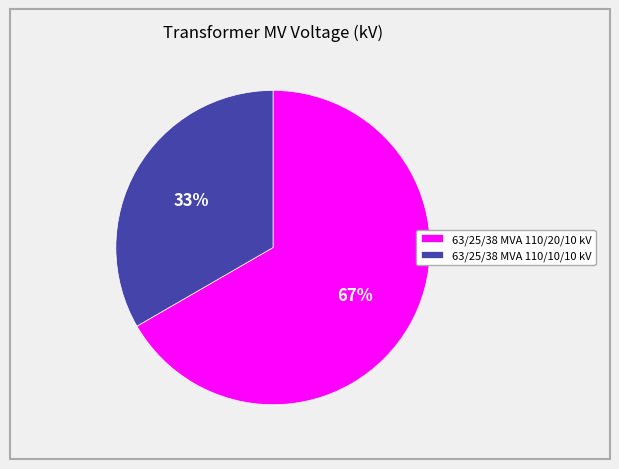

Is it true that 63/25/38 MVA 110/10/10 kV is 33% of the pie?

True